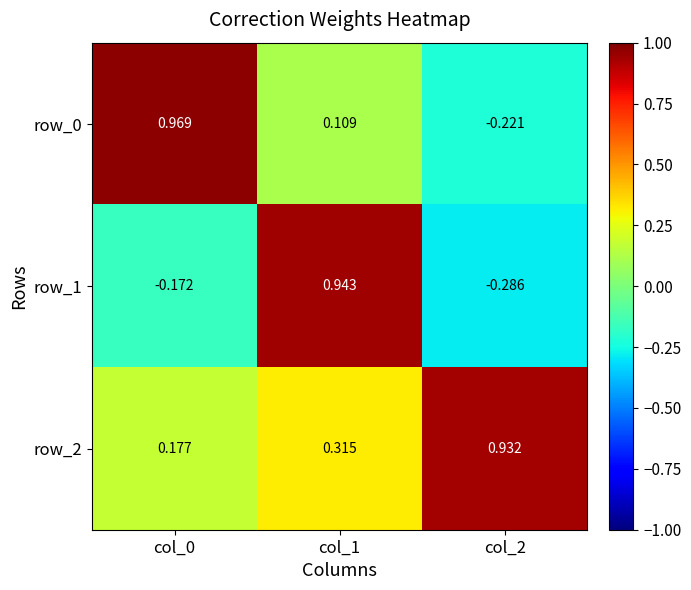

Which series changed the most between col_0 and col_2?

row_0